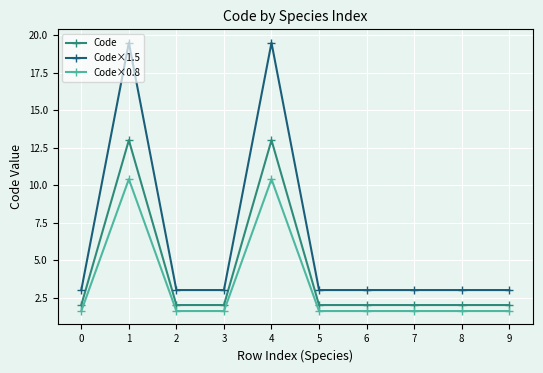

Which series has the largest total across all categories?

Code×1.5